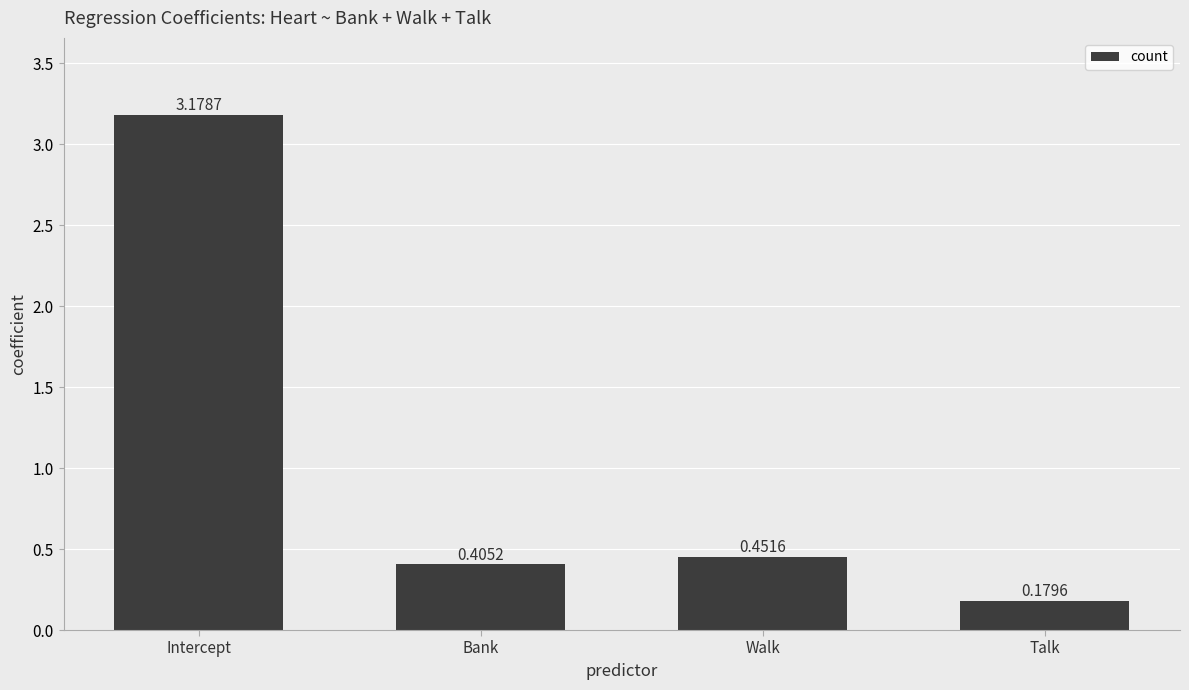

What is the change in value from Intercept to Bank?

-2.8